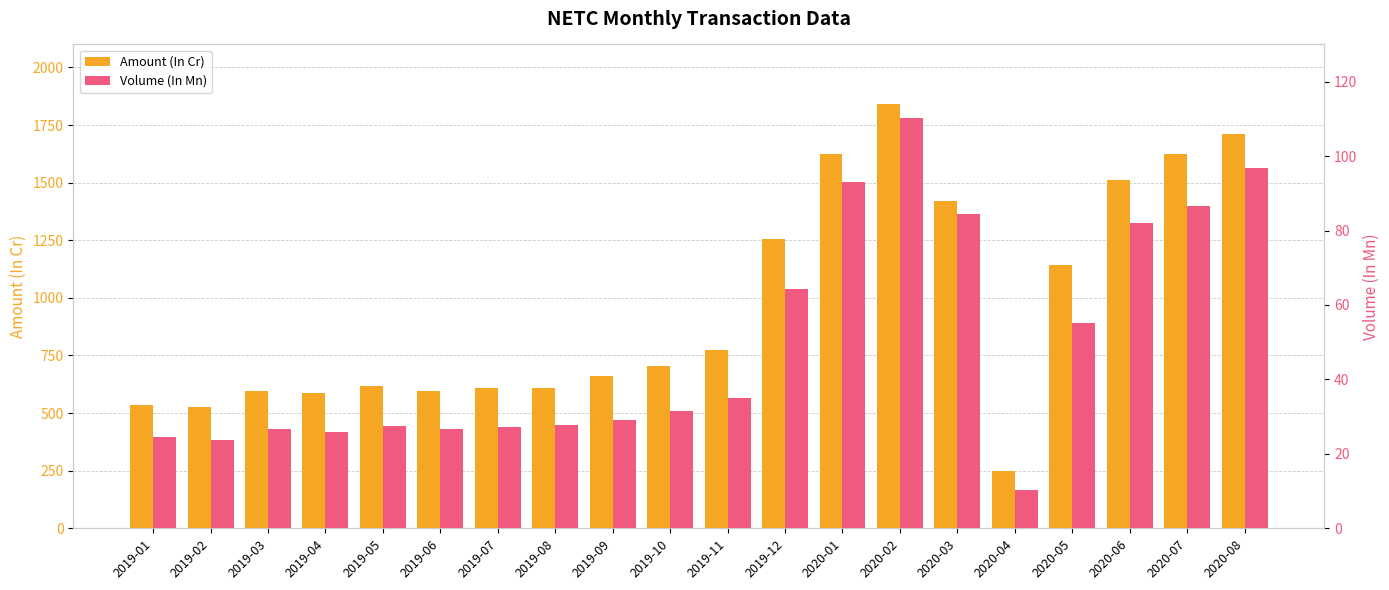

The value of Amount (In Cr) at 2020-07 is 1623.3. True or false?

True